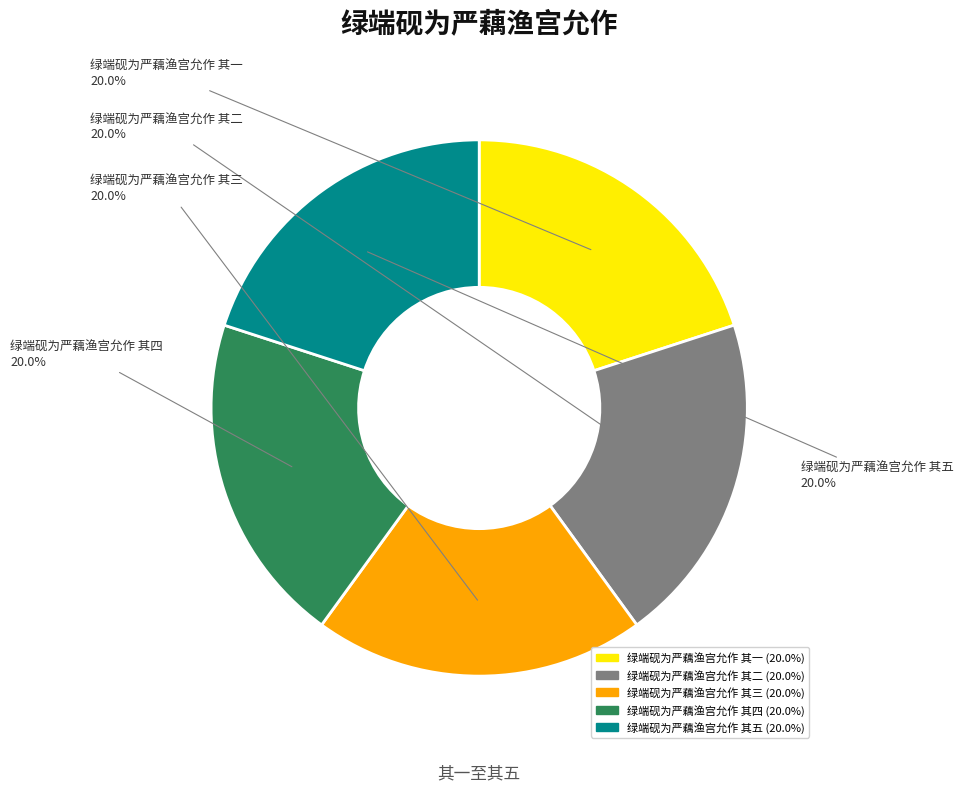

Is it true that 绿端砚为严藕渔宫允作 其二 is 29% of the pie?

False